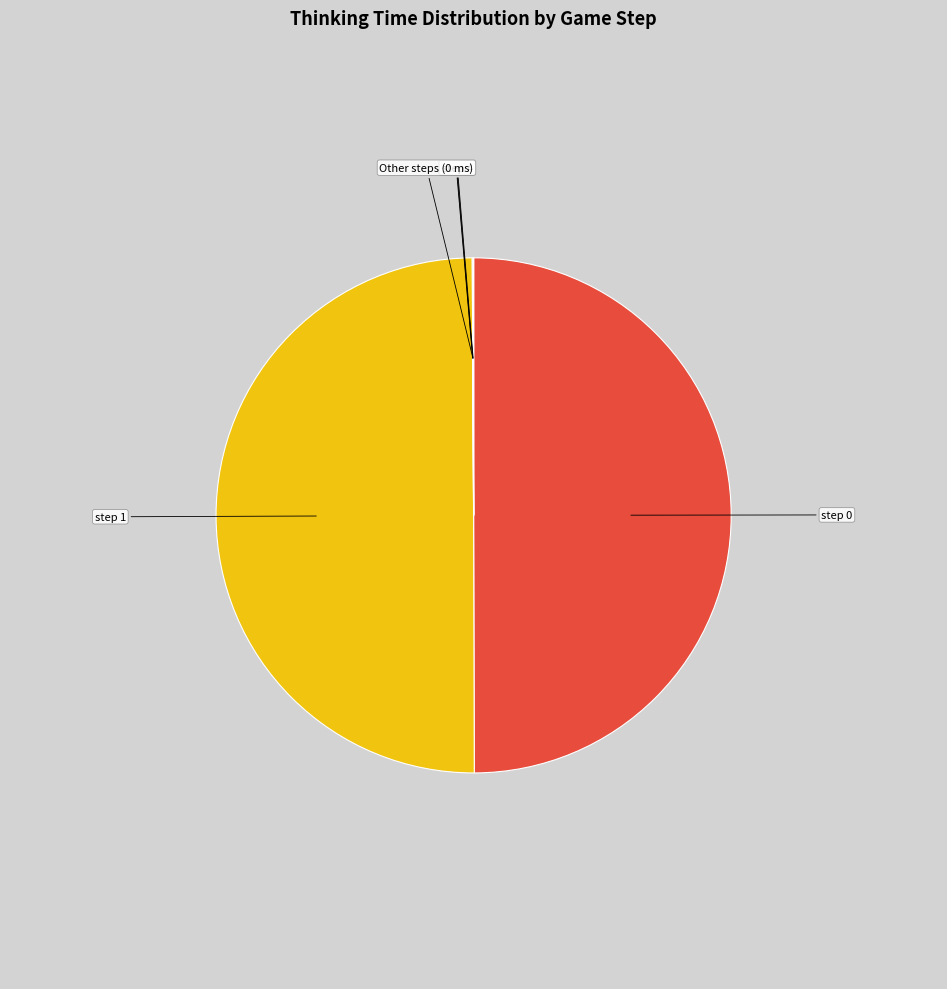

Is it true that step 0 is 50% of the pie?

True